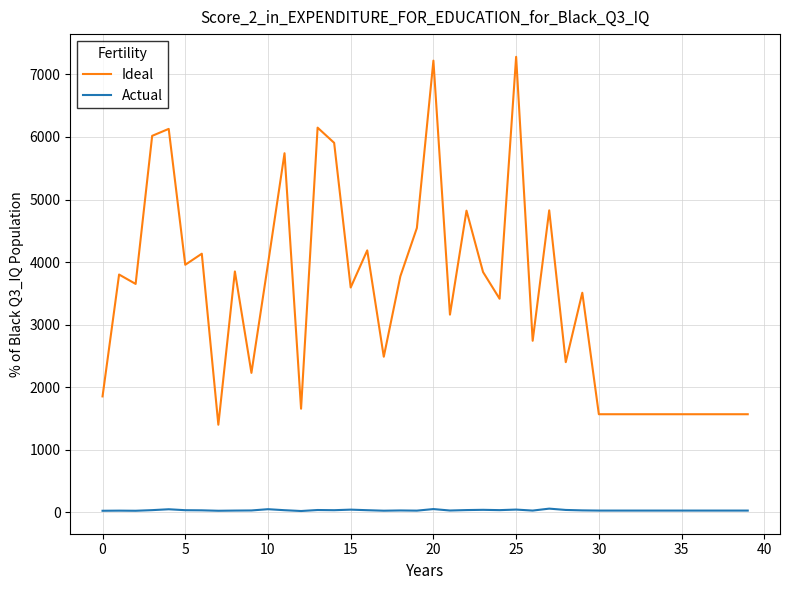

How many lines are shown in the chart?

2